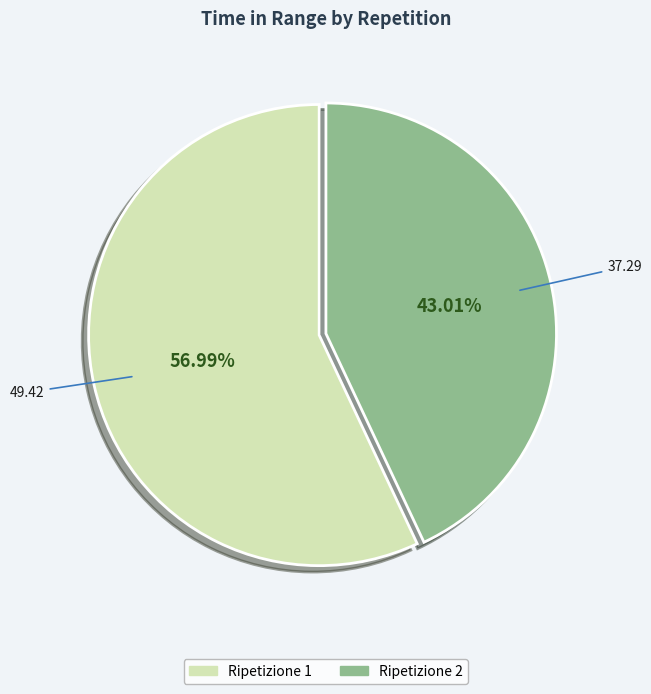

Does any single category account for the majority?

Yes